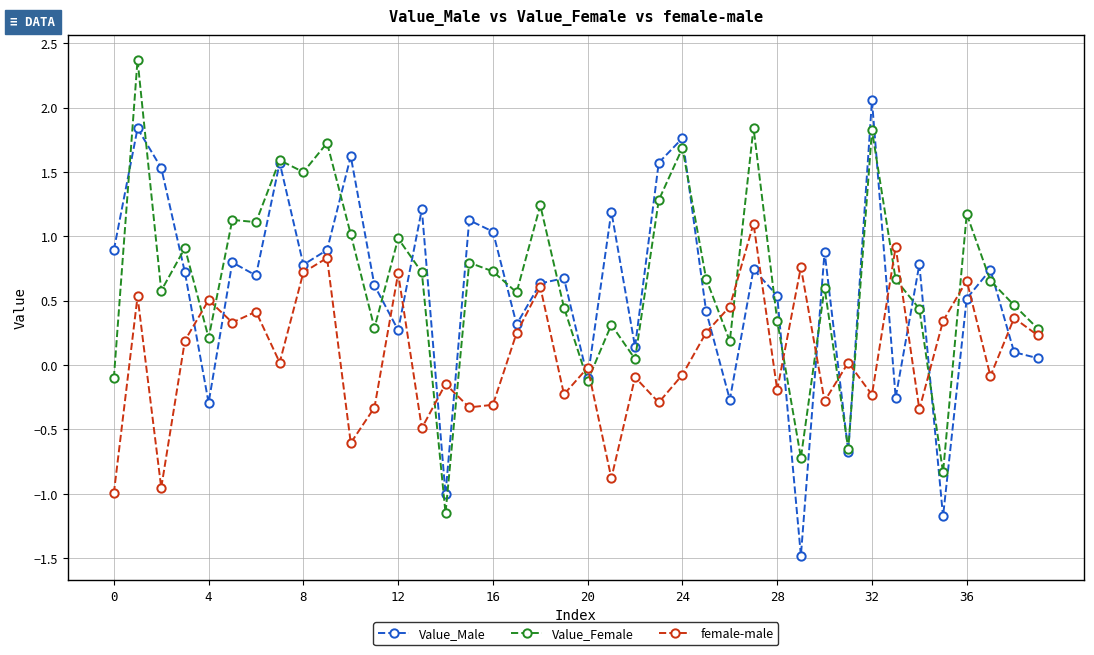

In female-male, how many points are higher than both neighbors (excluding endpoints)?

15